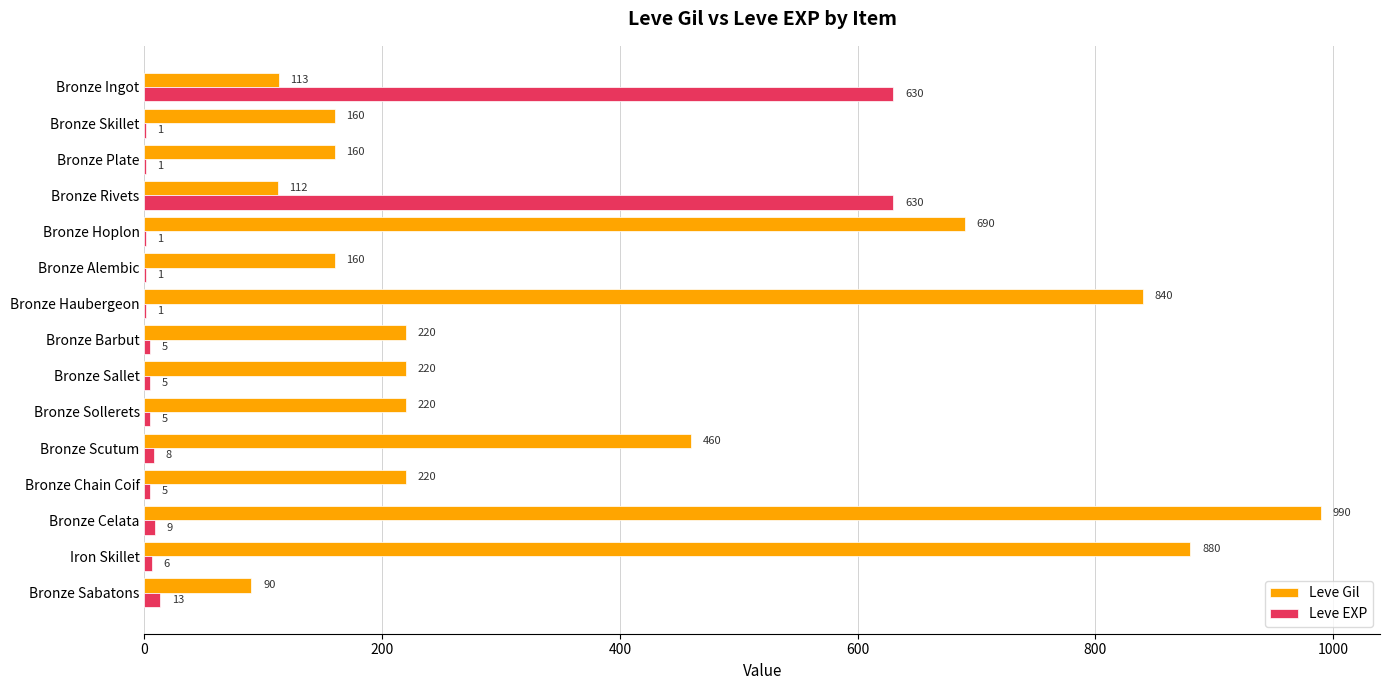

What is the maximum value for Leve EXP?

630